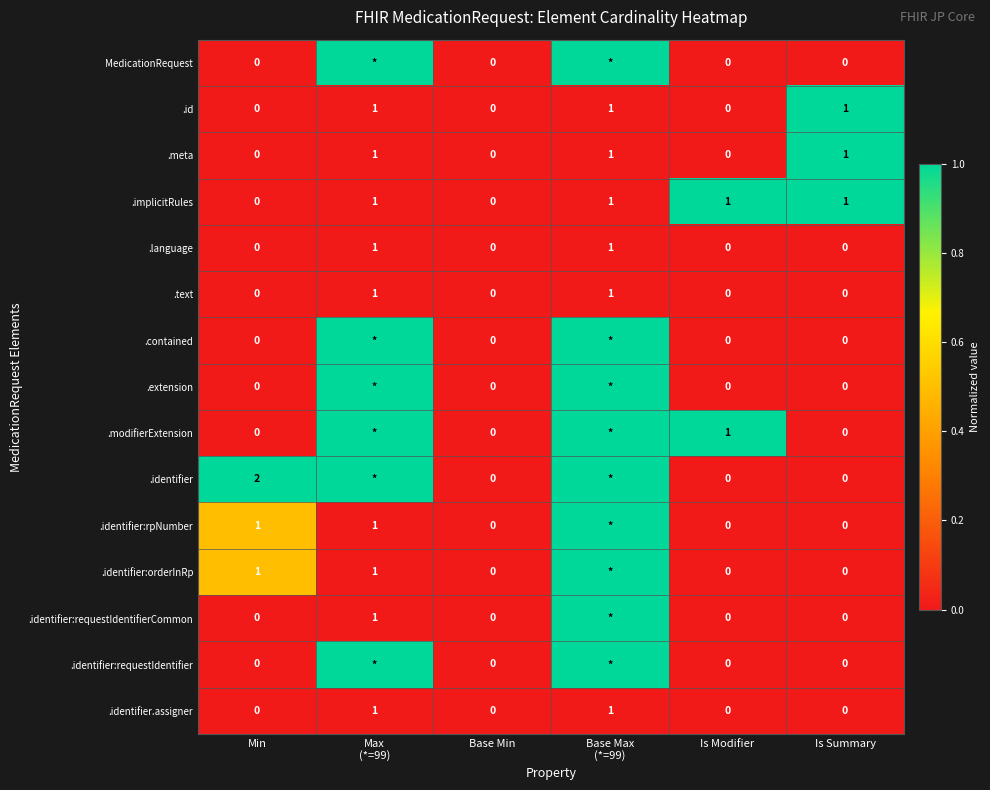

How many .identifier.assigner values are between 0 and 1?

6